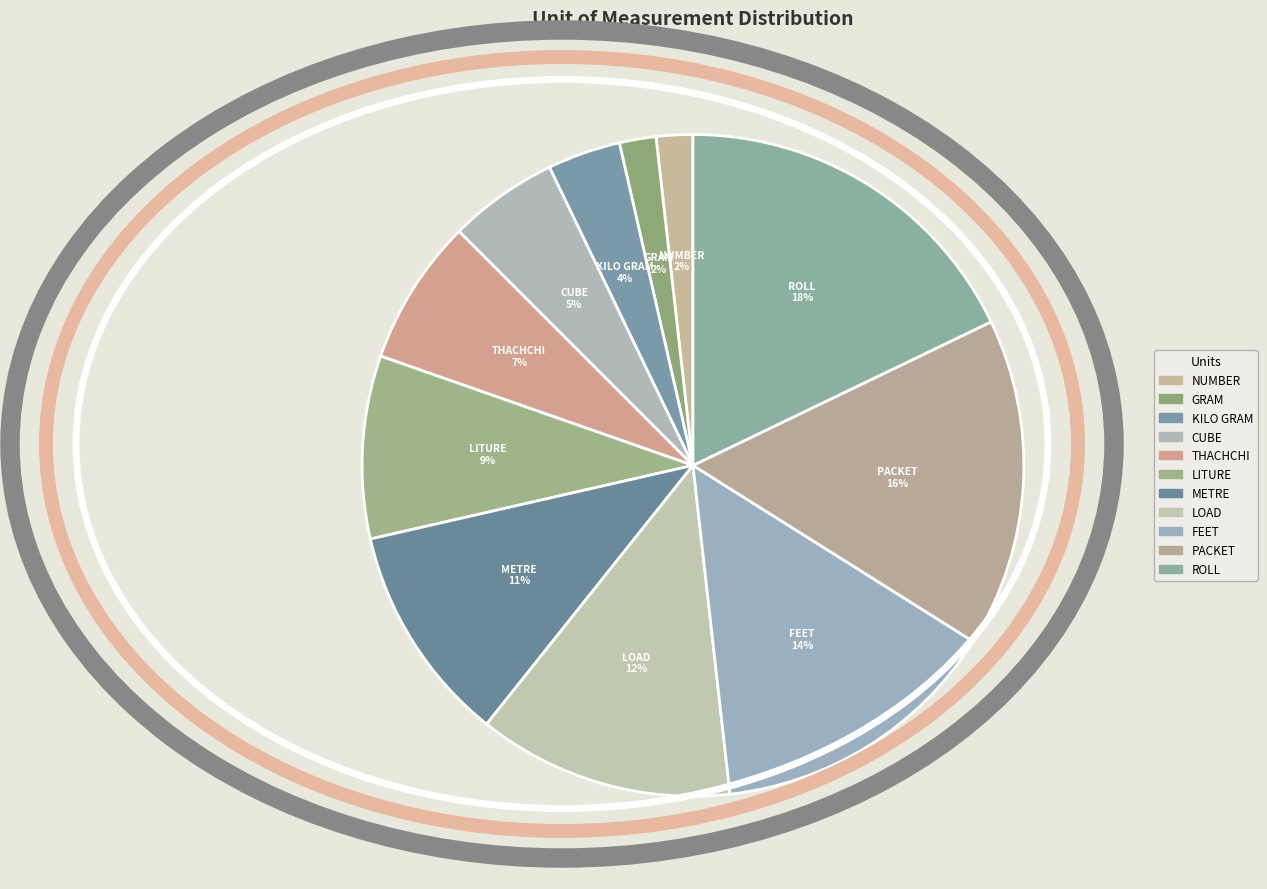

Does KILO GRAM account for over 50% of the chart?

No